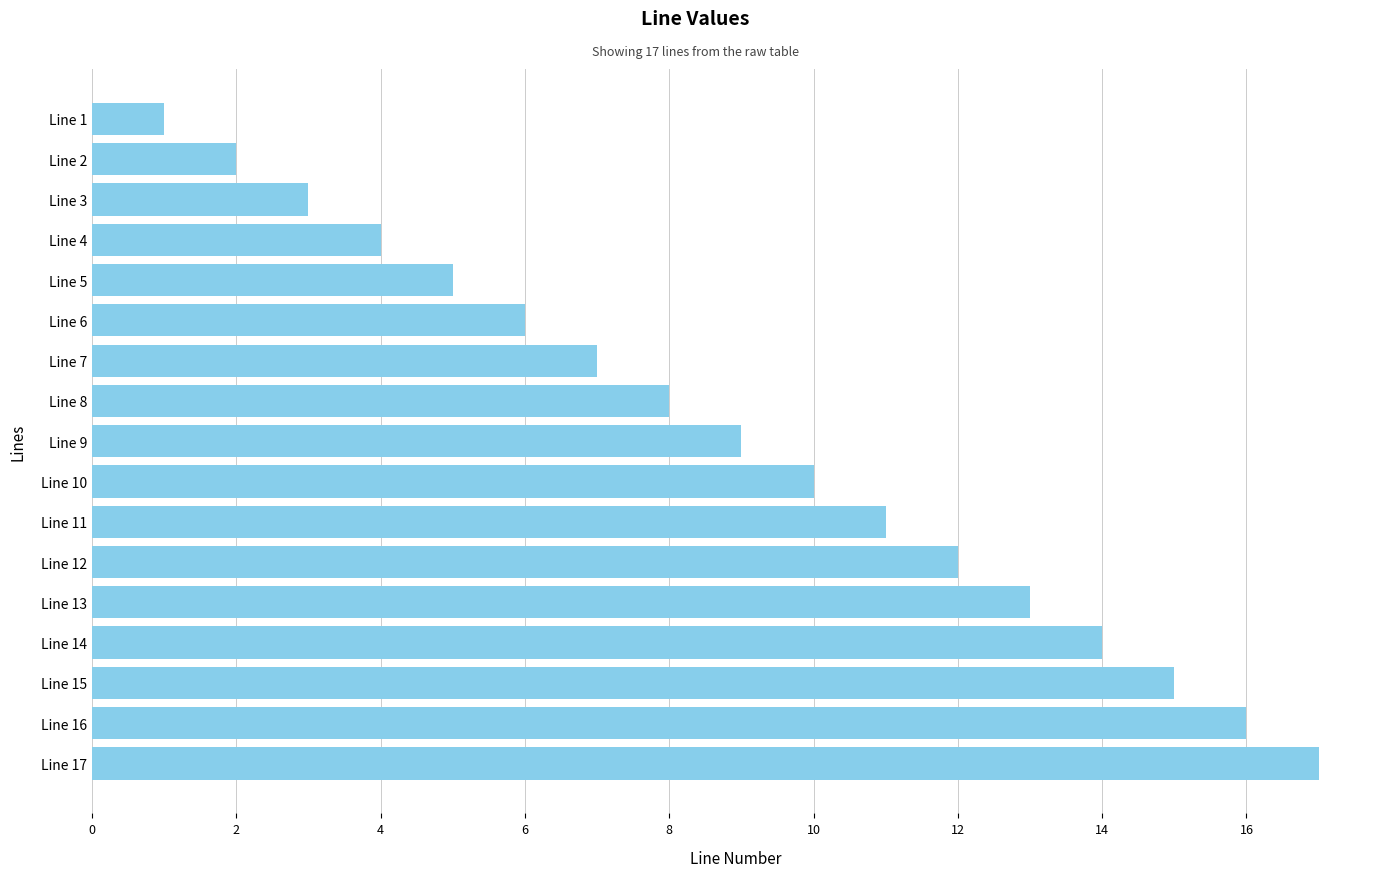

Approximately how many times larger is the value at Line 8 compared to Line 10?

0.8